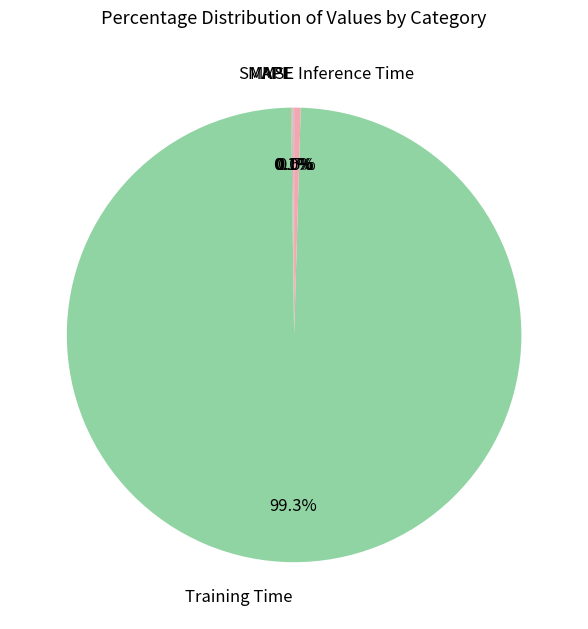

What percentage is NOT represented by Inference Time?

99.5%